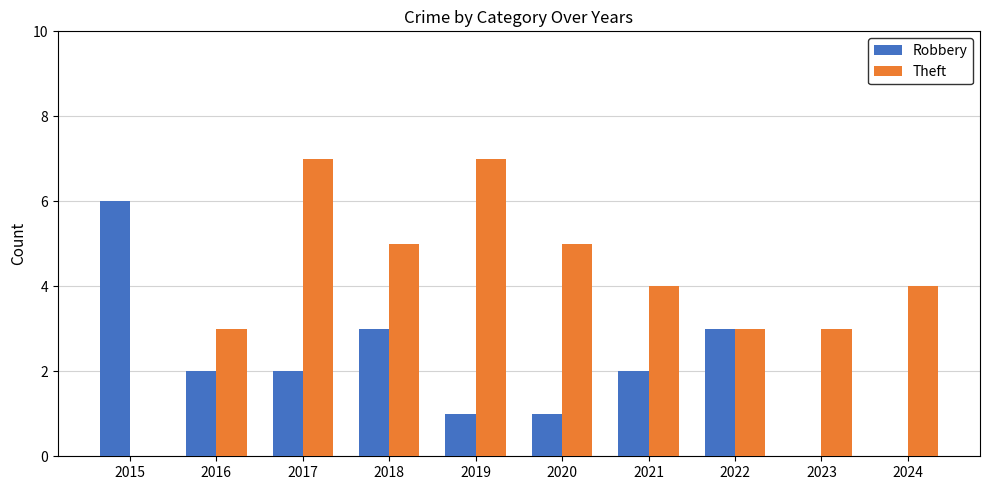

How many values in Theft are above zero?

9